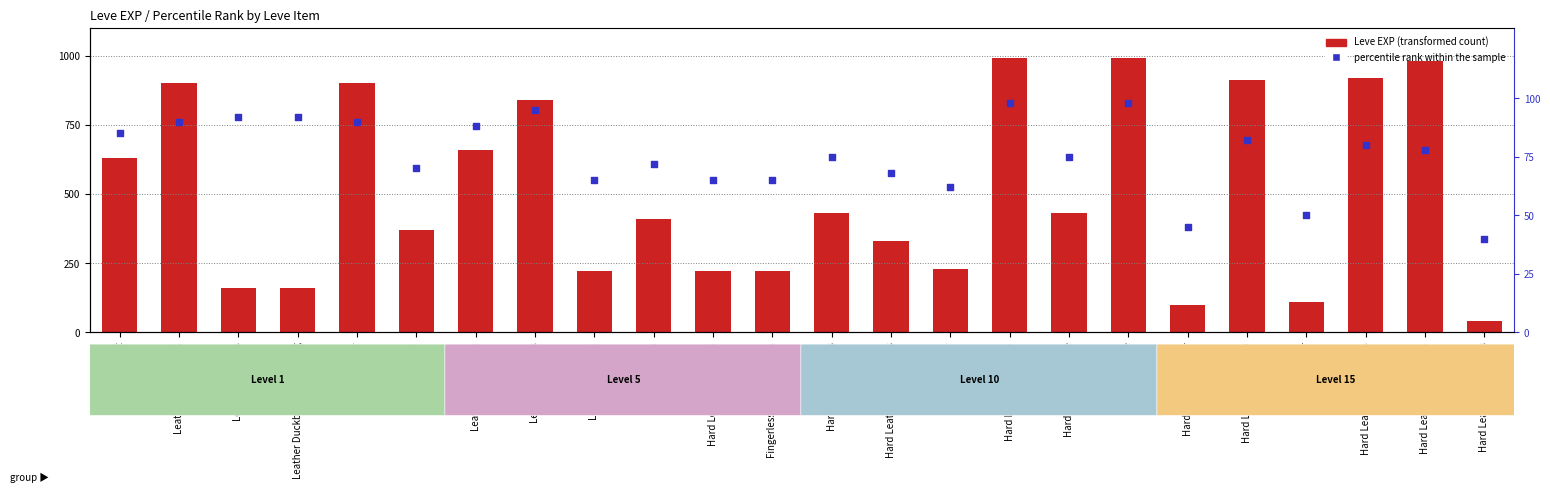

At which category is the sum across all series the highest?

Hard Leather Harness